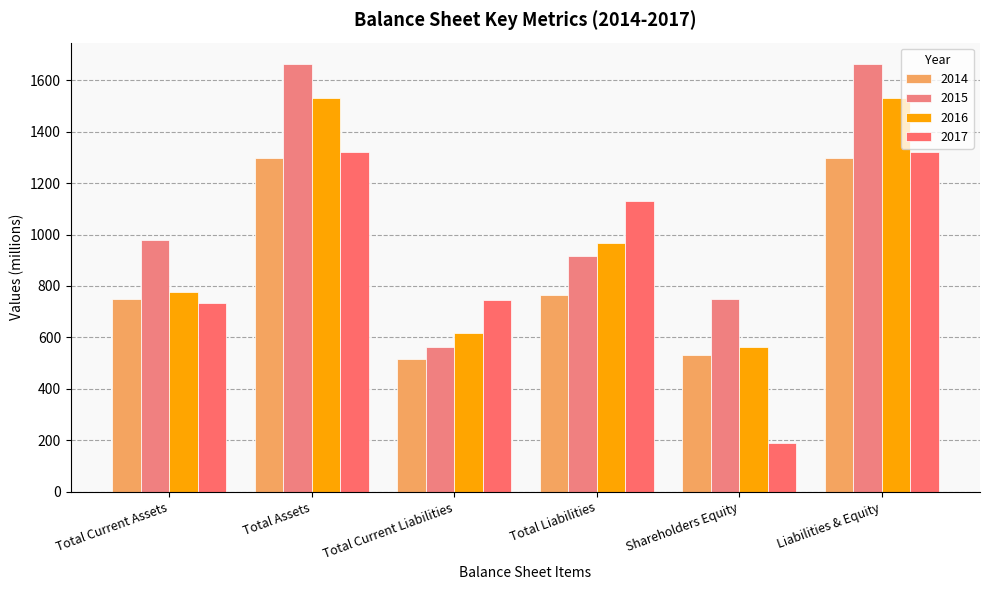

The value of 2014 at Total Assets is 1296. True or false?

True